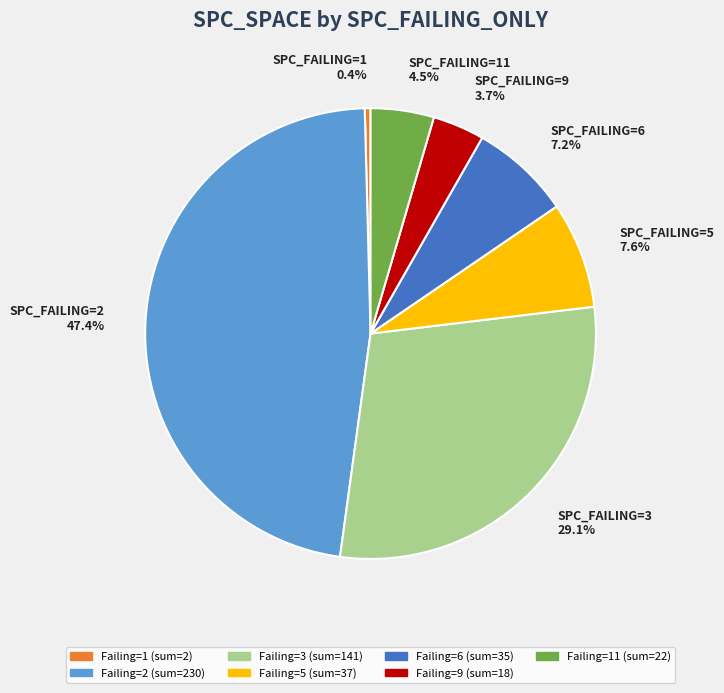

Does any single category account for the majority?

No